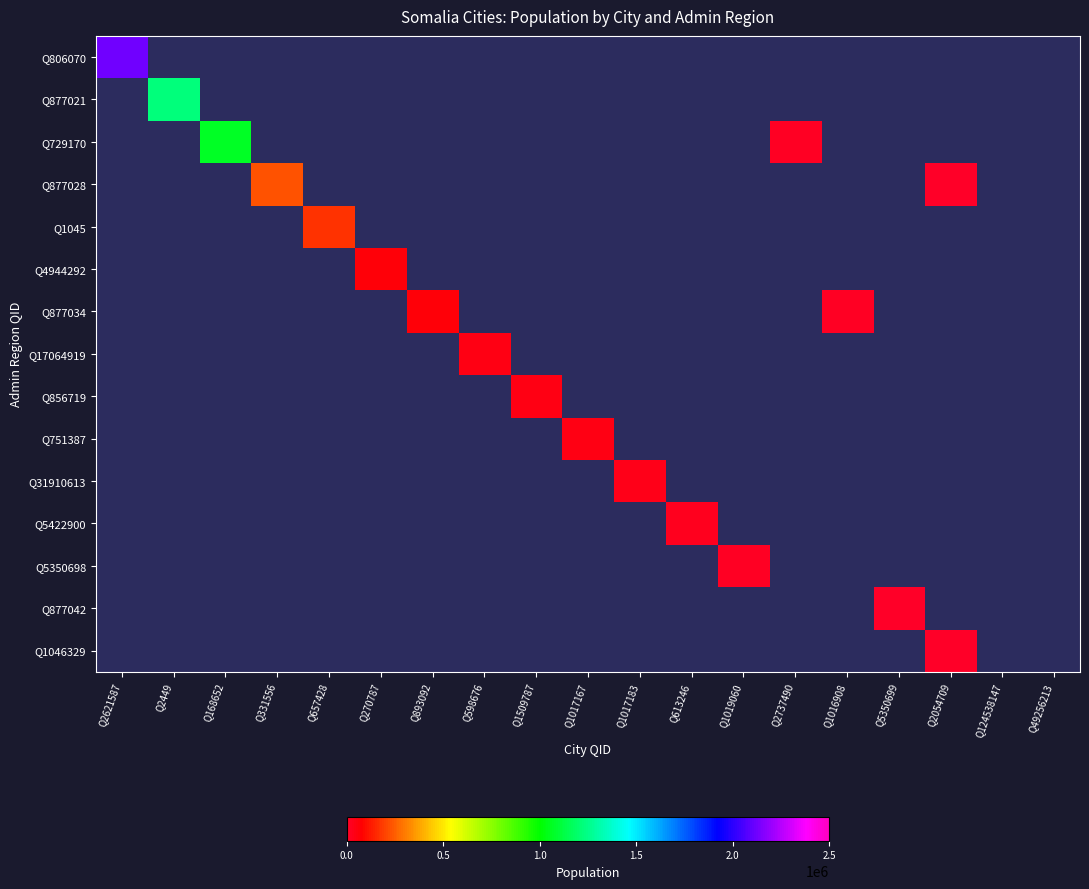

What is the minimum value shown in the chart?

300.0